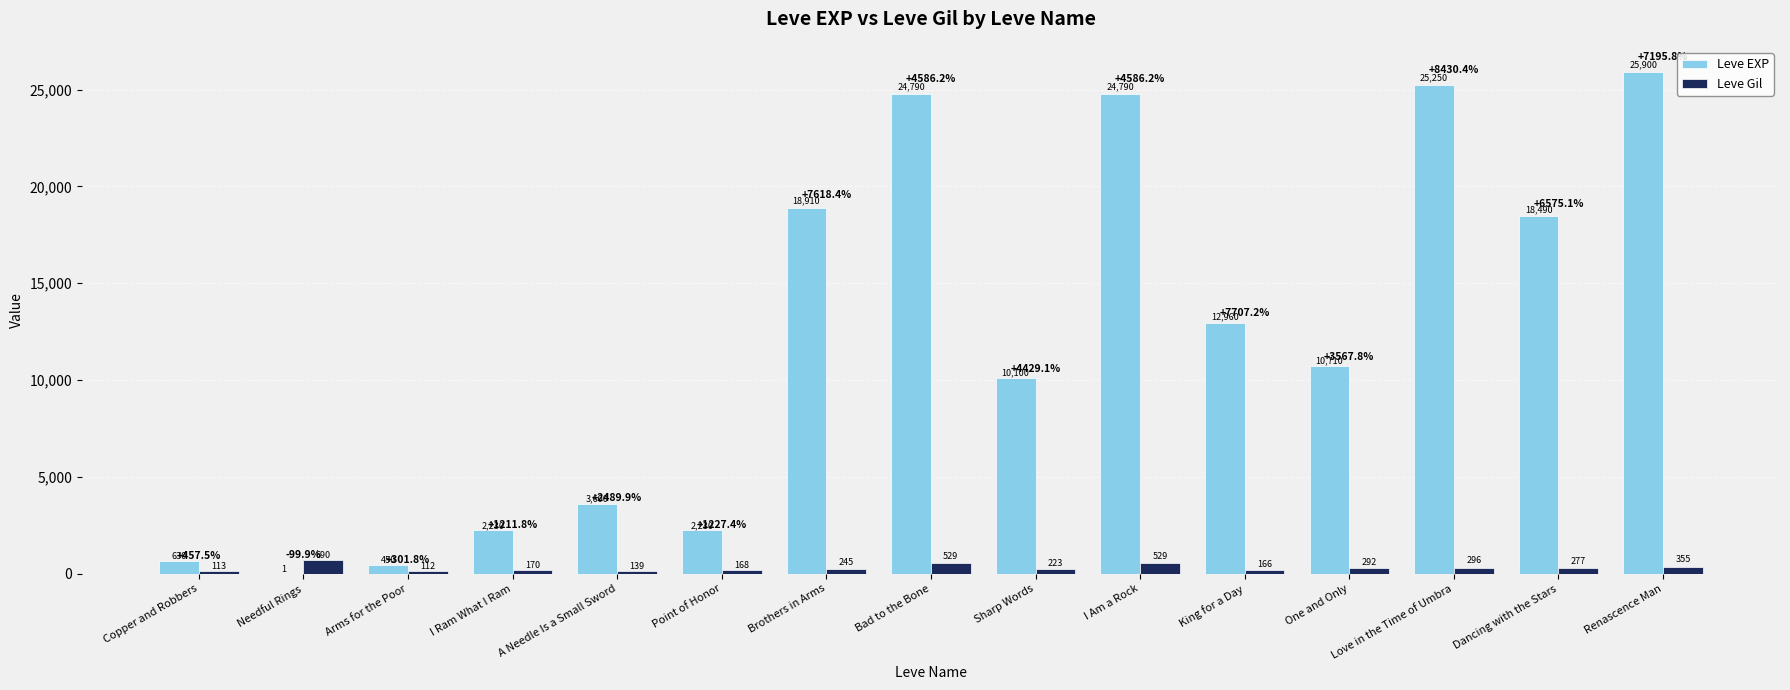

Reading left to right, transcribe all the data shown in this chart.

Leve EXP: Copper and Robbers=630	Needful Rings=1	Arms for the Poor=450	I Ram What I Ram=2230	A Needle Is a Small Sword=3600	Point of Honor=2230	Brothers in Arms=18910	Bad to the Bone=24790	Sharp Words=10100	I Am a Rock=24790	King for a Day=12960	One and Only=10710	Love in the Time of Umbra=25250	Dancing with the Stars=18490	Renascence Man=25900
Leve Gil: Copper and Robbers=113	Needful Rings=690	Arms for the Poor=112	I Ram What I Ram=170	A Needle Is a Small Sword=139	Point of Honor=168	Brothers in Arms=245	Bad to the Bone=529	Sharp Words=223	I Am a Rock=529	King for a Day=166	One and Only=292	Love in the Time of Umbra=296	Dancing with the Stars=277	Renascence Man=355